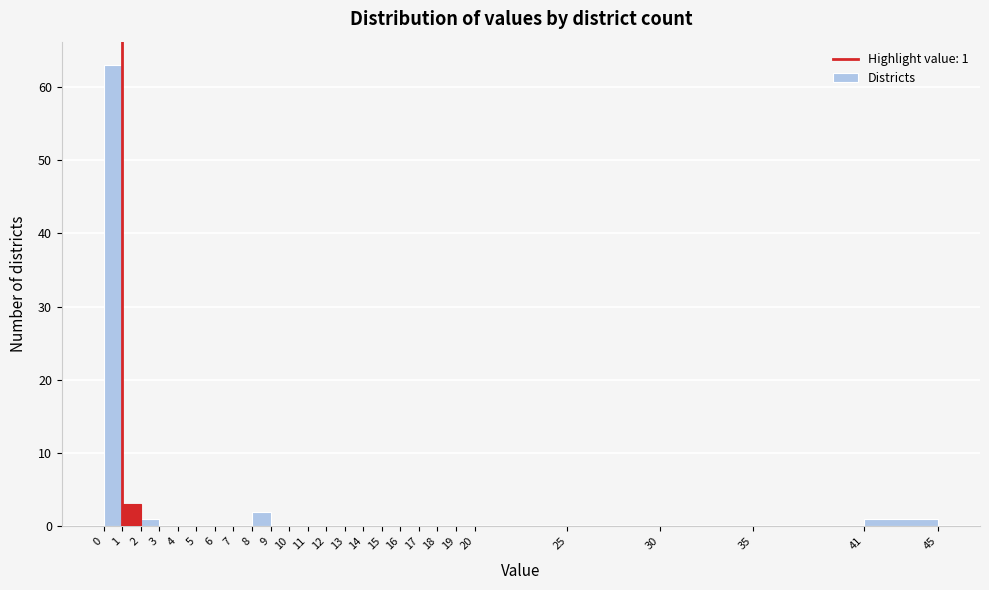

Over which range of the x-axis is the bar tallest?

0 to 1